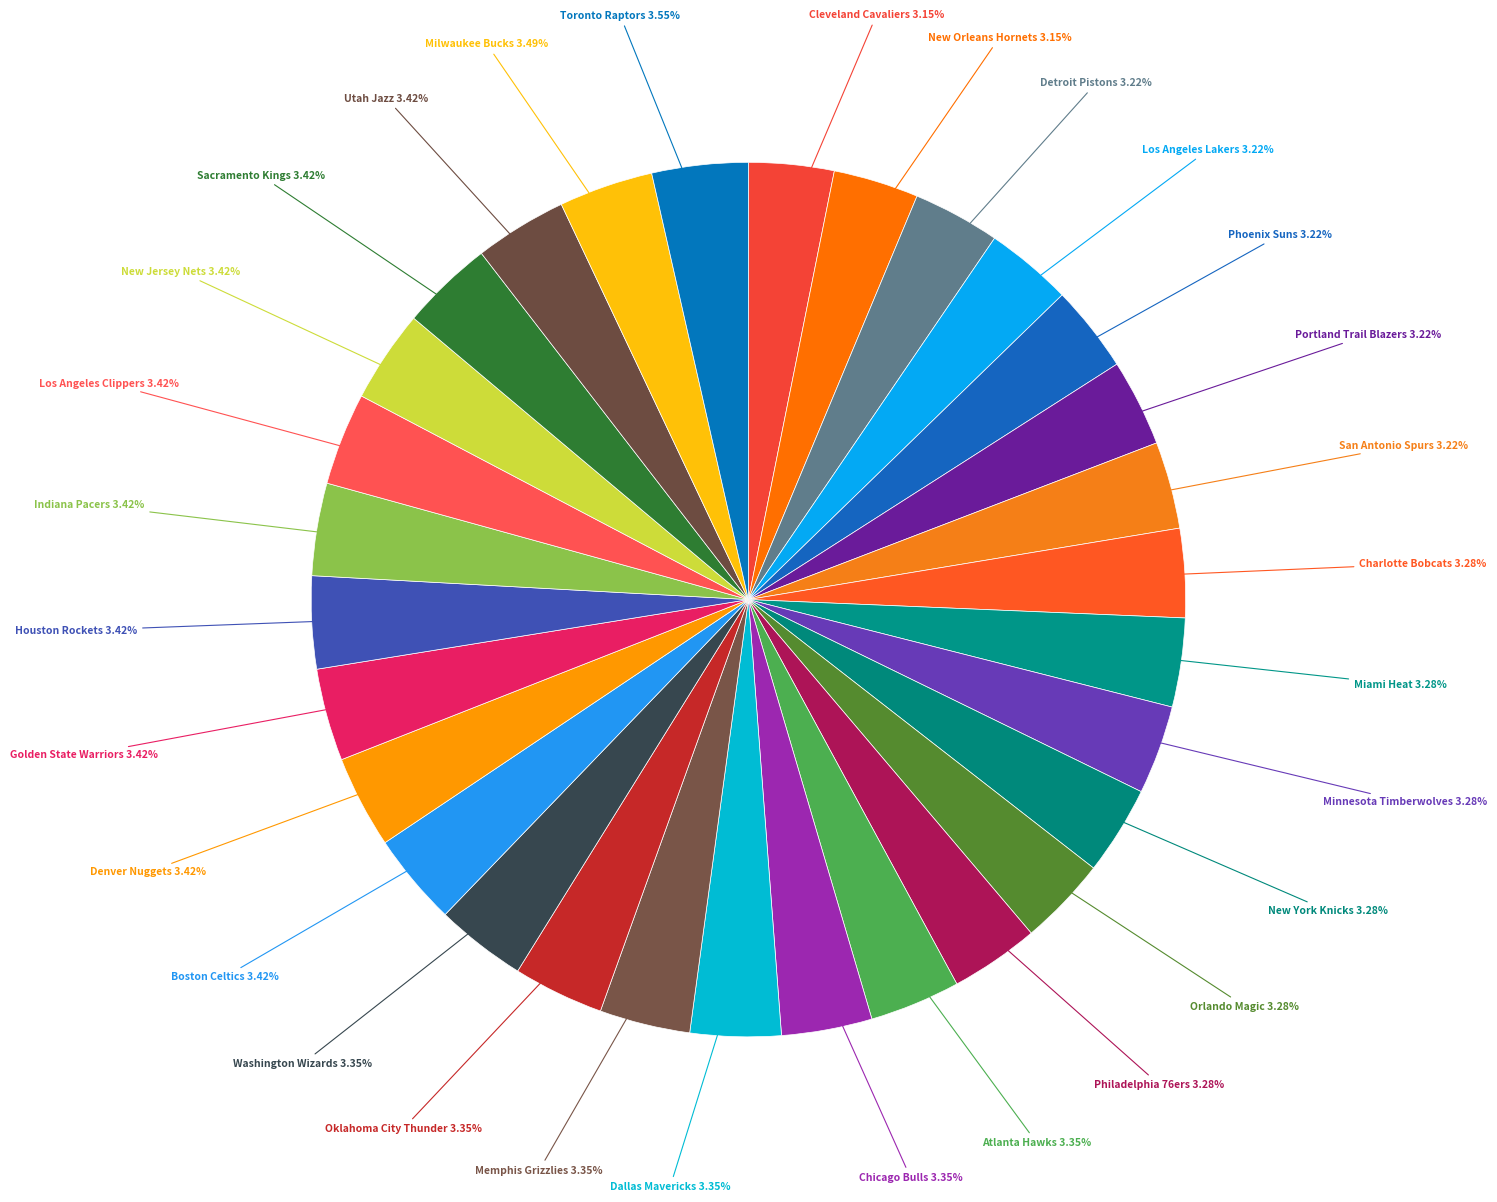

Does Minnesota Timberwolves represent more than half of the total?

No